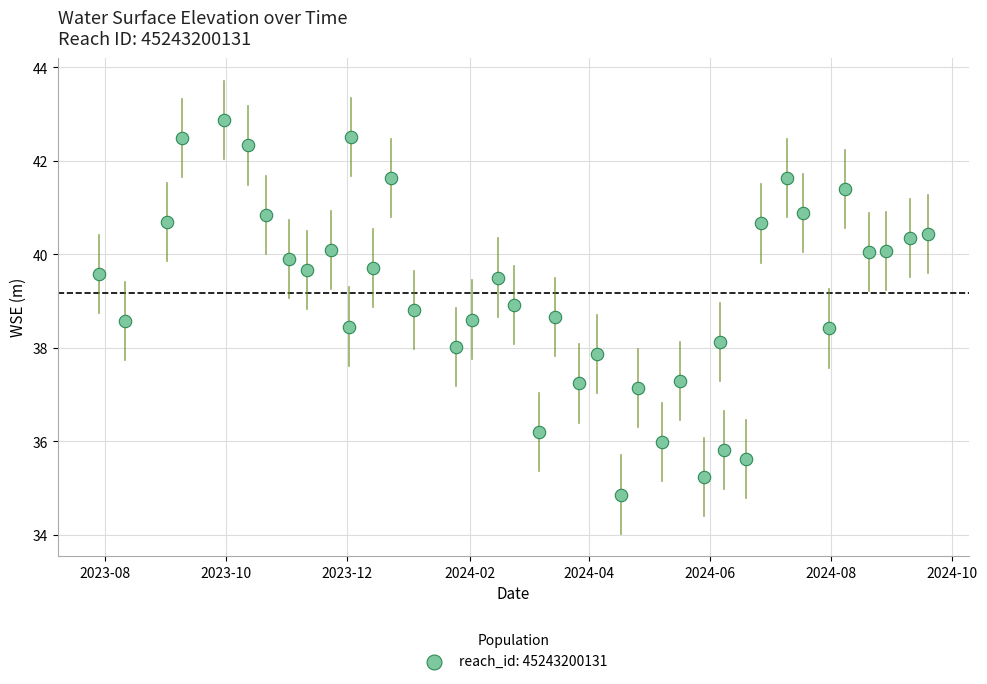

What is the range of Y values (max minus min)?

8.0